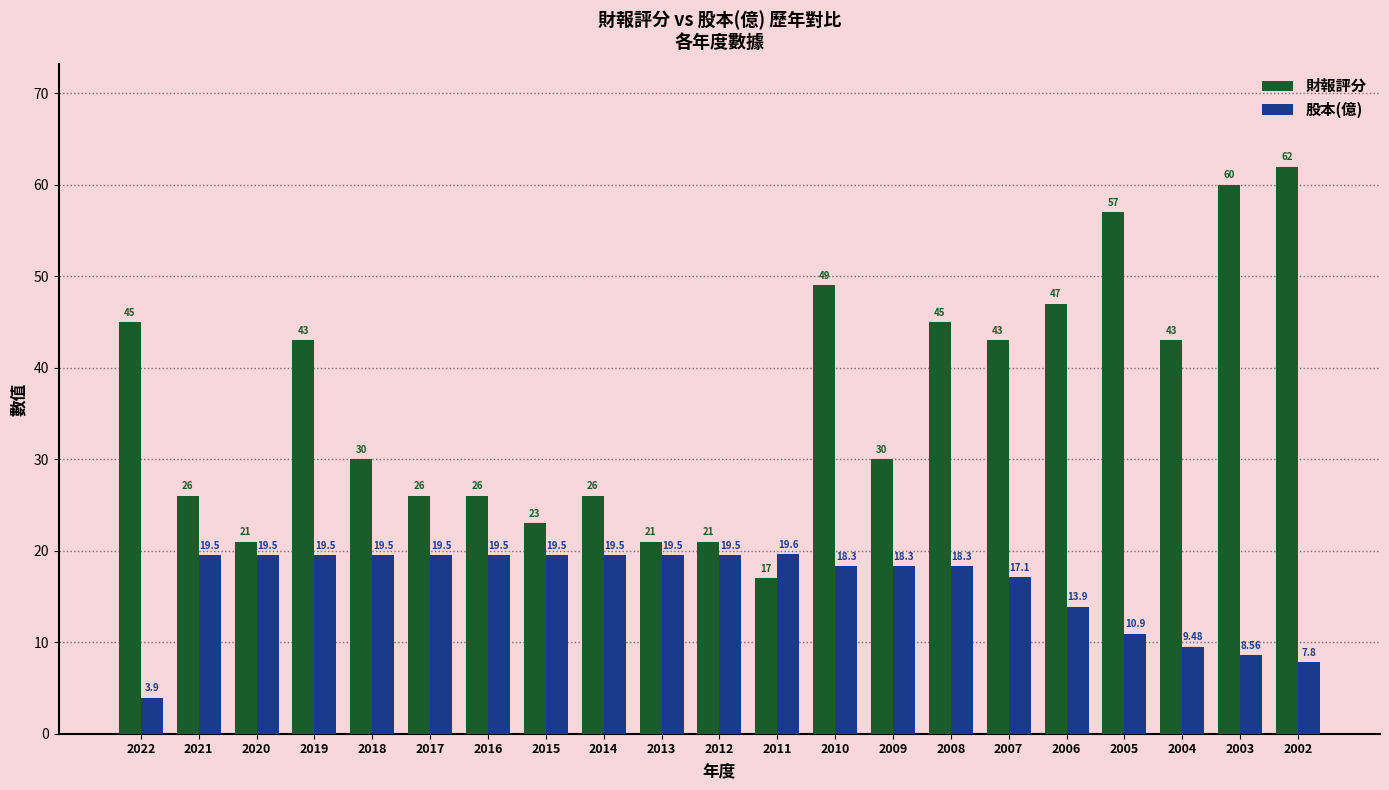

The value of 股本(億) at 2012 is 19.5. True or false?

True